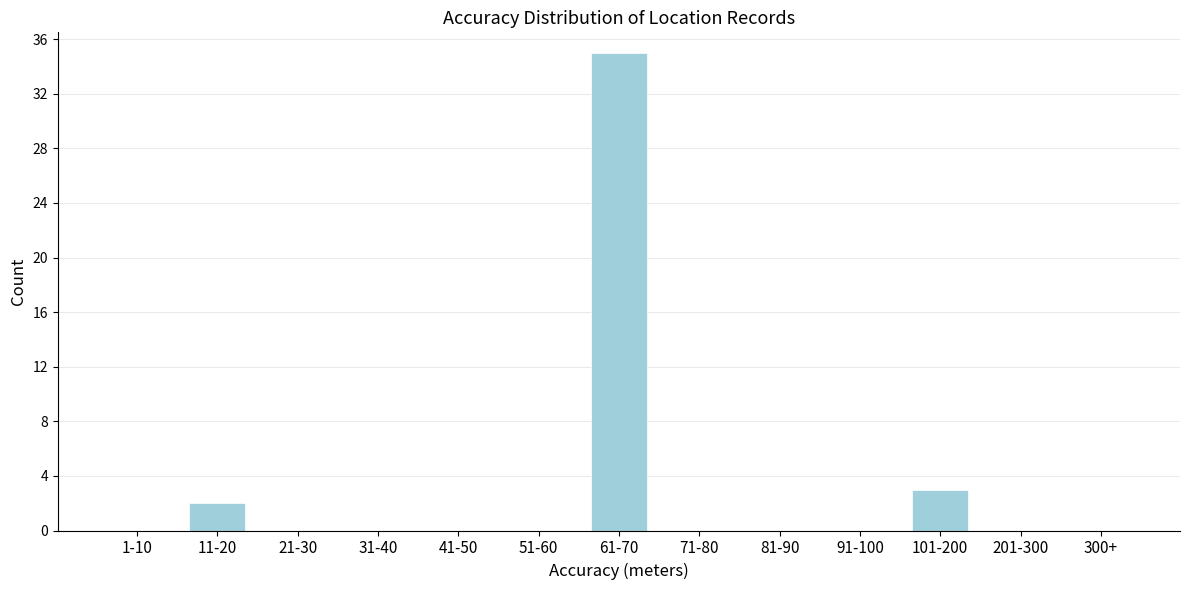

Reading left to right, list all the values displayed in this chart.

1-10=0	11-20=2	21-30=0	31-40=0	41-50=0	51-60=0	61-70=35	71-80=0	81-90=0	91-100=0	101-200=3	201-300=0	300+=0